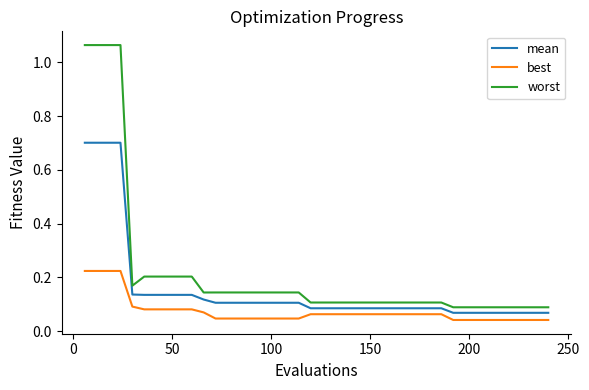

True or false: best and worst cross at least once.

False